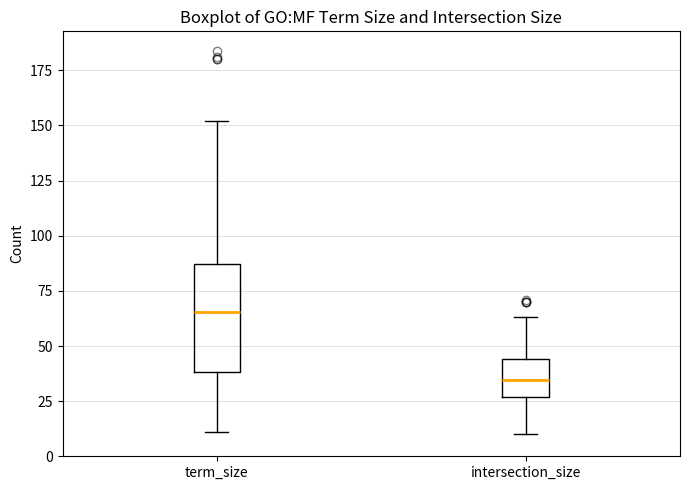

Reading left to right, transcribe this box plot: for each box, give where its median line is, the range the box spans, and where its two whiskers end, as read against the y-axis. The values are not printed on the chart, so give them approximately, as read against the axis.

term_size: median 65, box 40 to 85, whiskers 10 to 150
intersection_size: median 35, box 25 to 45, whiskers 10 to 65